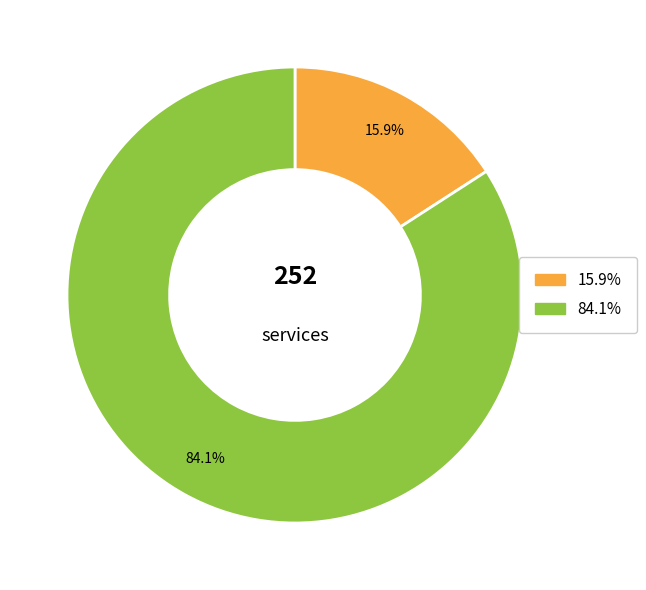

Is there any slice that represents more than half of the pie?

Yes